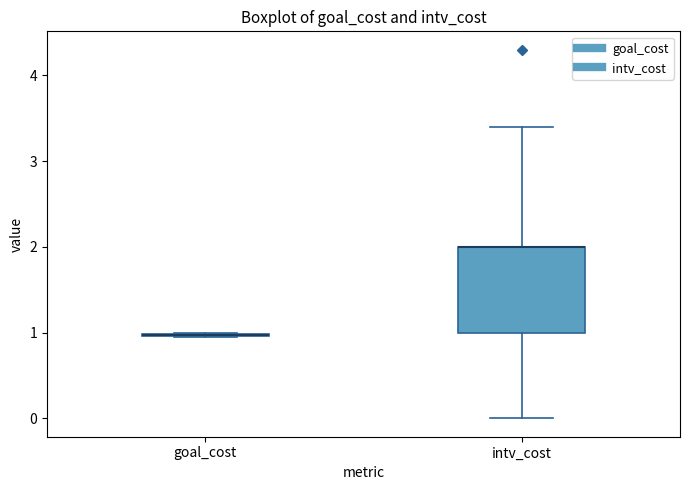

Reading left to right, read every box against the y-axis: the position of its median line, the range the box covers, and the ends of its whiskers. The values are not printed on the chart, so give them approximately, as read against the axis.

goal_cost: box collapsed to a line at 1.0, whiskers 1.0 to 1.0
intv_cost: median 2.0 (drawn on the box's upper edge), box 1.0 to 2.0, whiskers 0.0 to 3.4